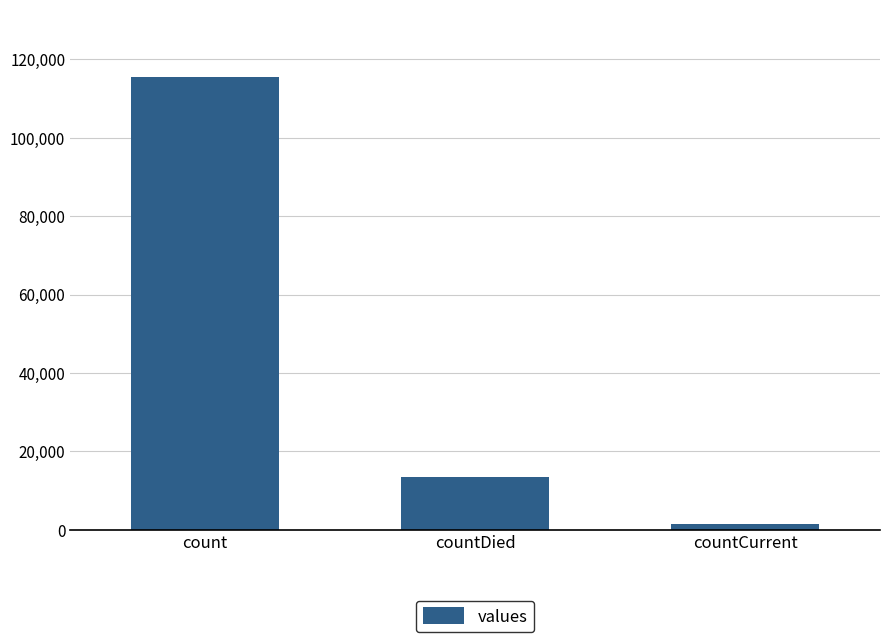

How many series are shown in this chart?

1